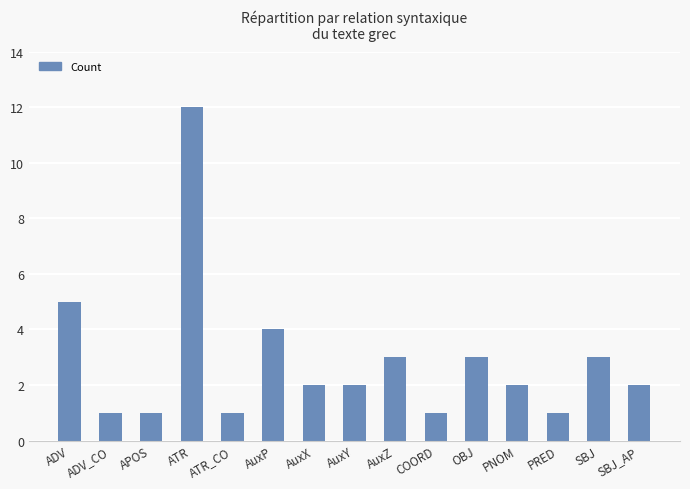

What is the approximate value at ATR?

12